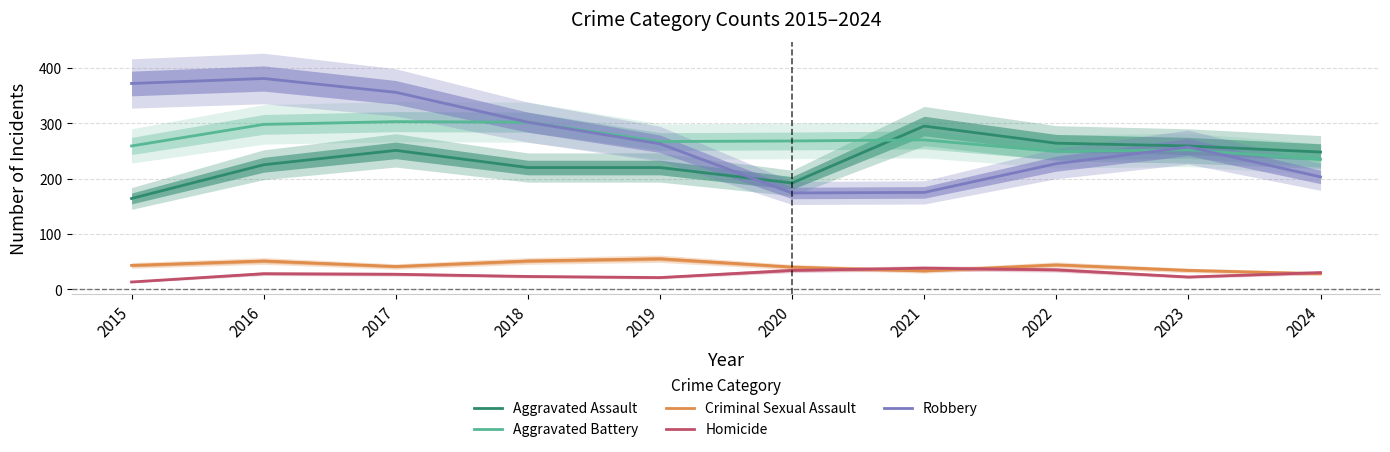

What is the average value of the Robbery series?

271